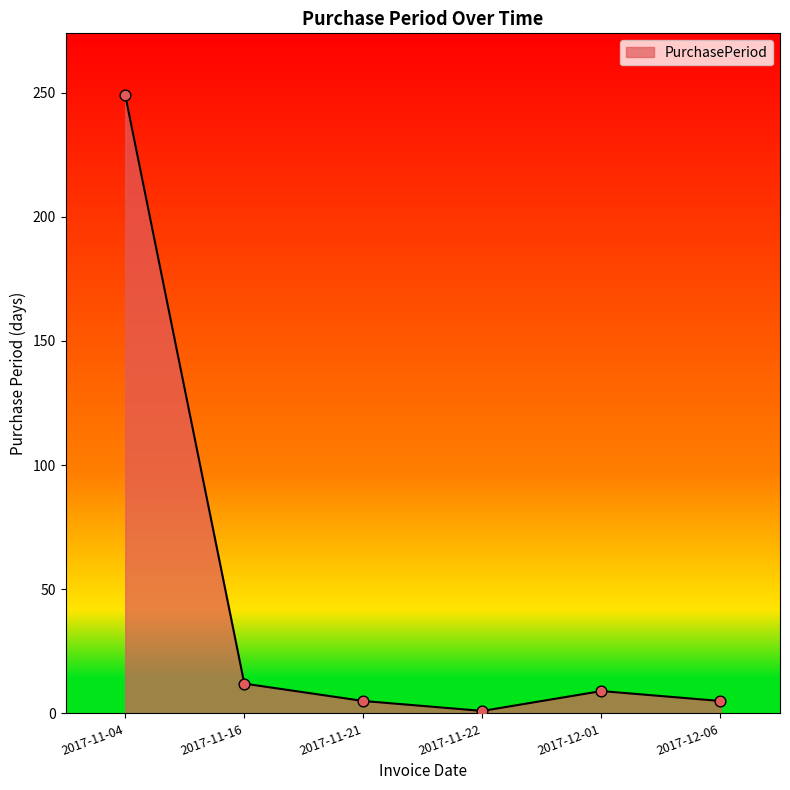

Between 2017-11-21 and 2017-11-16, which is larger?

2017-11-16